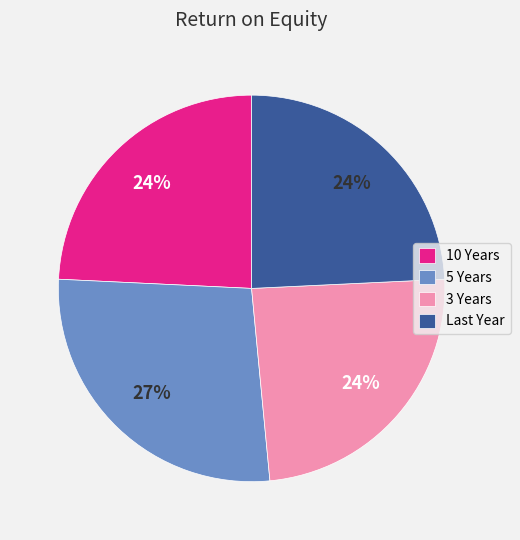

Does 3 Years account for over 50% of the chart?

No